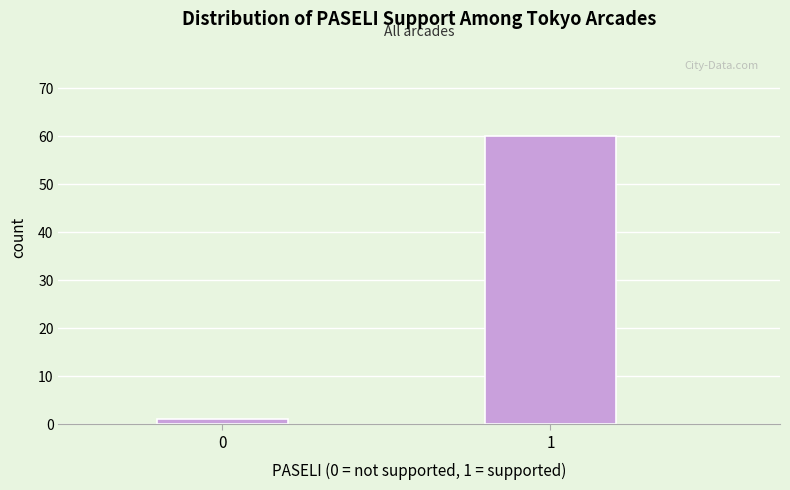

Reading left to right, extract all data points from this chart.

0=1	1=60